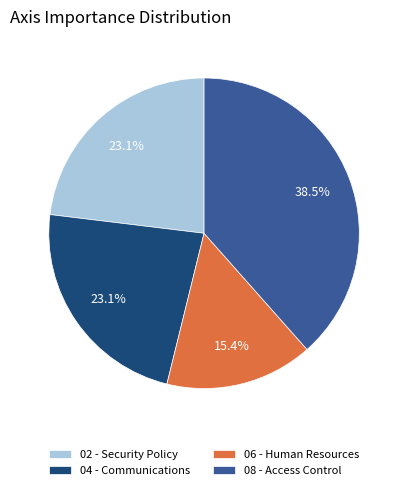

Combined, what portion of the pie is 04 - Communications and 08 - Access Control?

61.5%